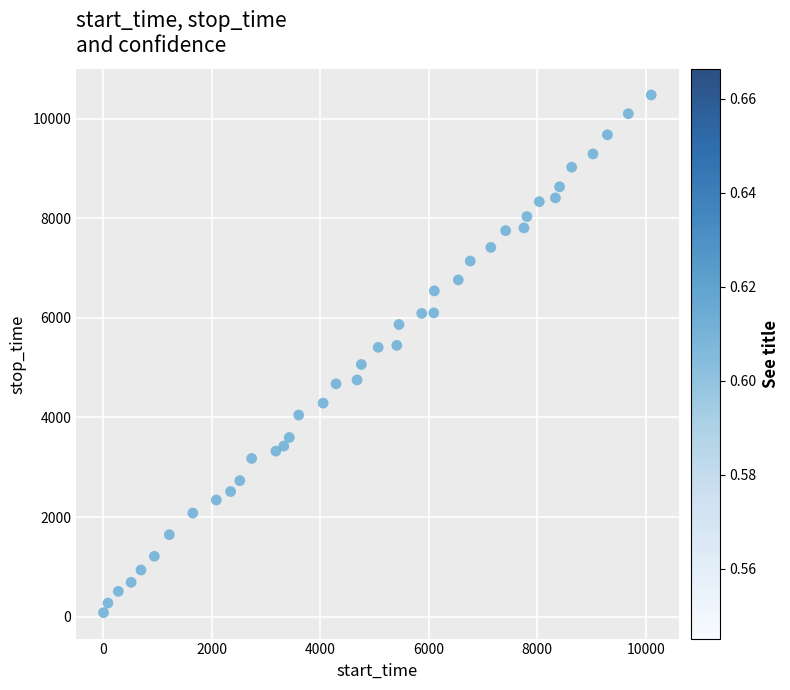

What is the range of X values (max minus min)?

10099